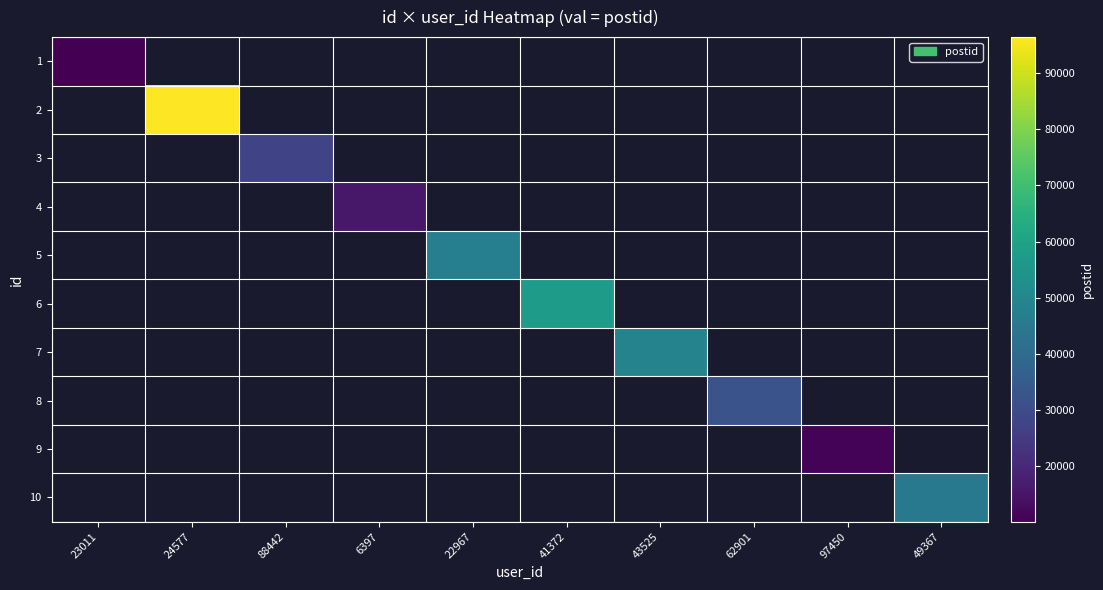

At 24577, list the series in order from largest to smallest.

1, 2, 3, 4, 5, 6, 7, 8, 9, 10